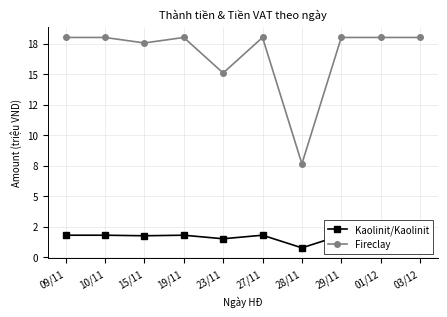

At which label does Fireclay reach its peak?

09/11